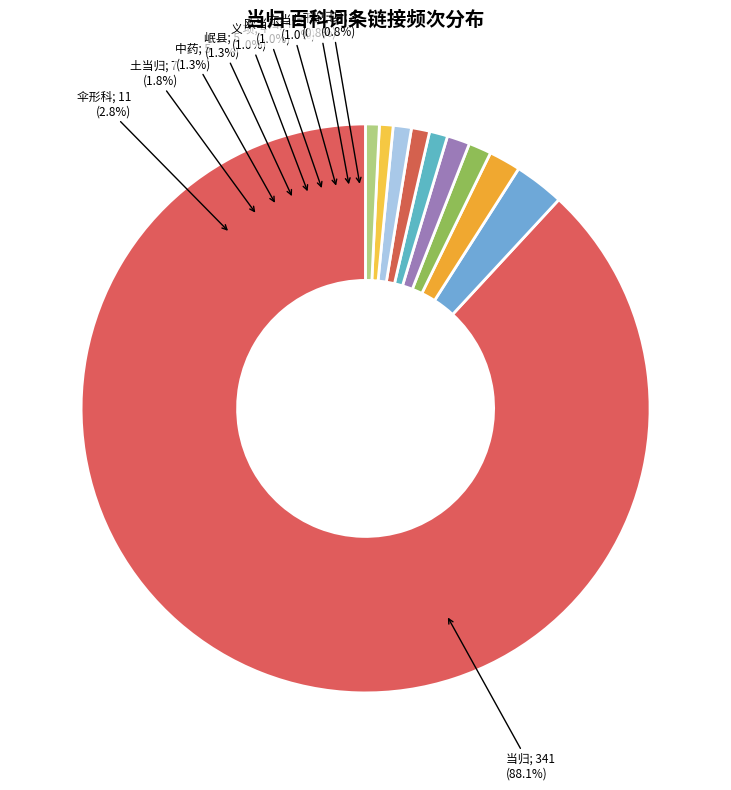

Which slice is the largest?

当归